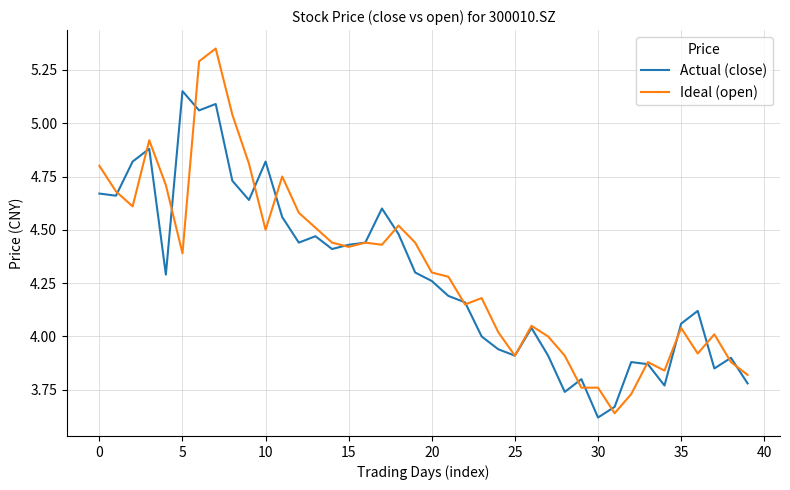

After their last crossing, which series has the higher values: Ideal (open) or Actual (close)?

Ideal (open)